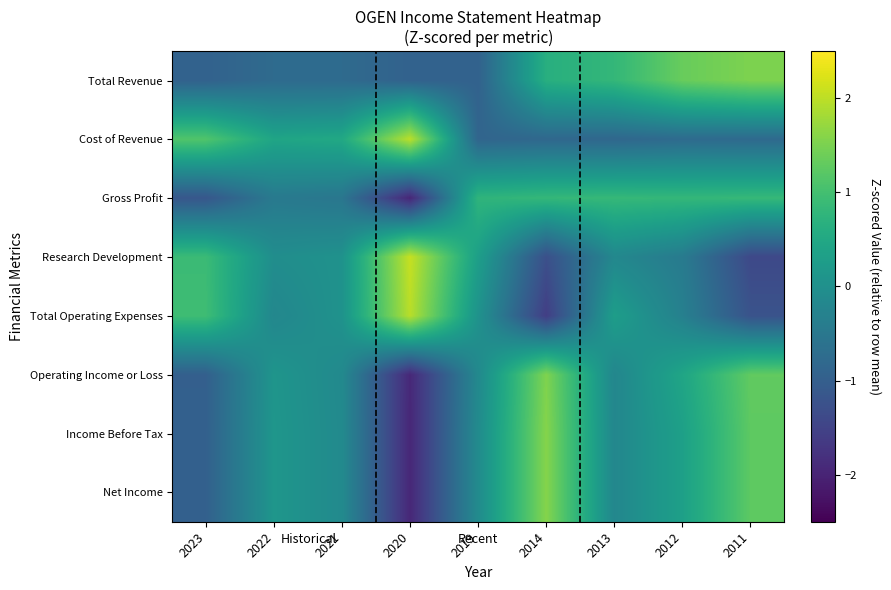

Reading right to left, what are all the values shown in this chart?

Total Revenue: 2011=1.5	2012=1.3	2013=0.8	2014=0.6	2019=-0.9	2020=-0.9	2021=-0.8	2022=-0.8	2023=-0.9
Cost of Revenue: 2011=-0.8	2012=-0.8	2013=-0.8	2014=-0.8	2019=-0.9	2020=2.0	2021=0.5	2022=0.4	2023=1.1
Gross Profit: 2011=0.8	2012=0.8	2013=0.8	2014=0.8	2019=0.8	2020=-2.0	2021=-0.5	2022=-0.5	2023=-1.1
Research Development: 2011=-1.4	2012=-0.4	2013=-0.2	2014=-1.3	2019=0.3	2020=2.1	2021=0.0	2022=-0.0	2023=0.9
Total Operating Expenses: 2011=-1.2	2012=-0.3	2013=0.3	2014=-1.6	2019=0.1	2020=2.0	2021=0.1	2022=-0.2	2023=0.9
Operating Income or Loss: 2011=1.3	2012=0.4	2013=-0.2	2014=1.5	2019=-0.1	2020=-1.9	2021=-0.1	2022=0.1	2023=-1.0
Income Before Tax: 2011=1.3	2012=0.3	2013=-0.2	2014=1.6	2019=-0.1	2020=-1.9	2021=-0.1	2022=0.1	2023=-1.0
Net Income: 2011=1.3	2012=0.3	2013=-0.2	2014=1.6	2019=-0.1	2020=-1.9	2021=-0.1	2022=0.1	2023=-1.0